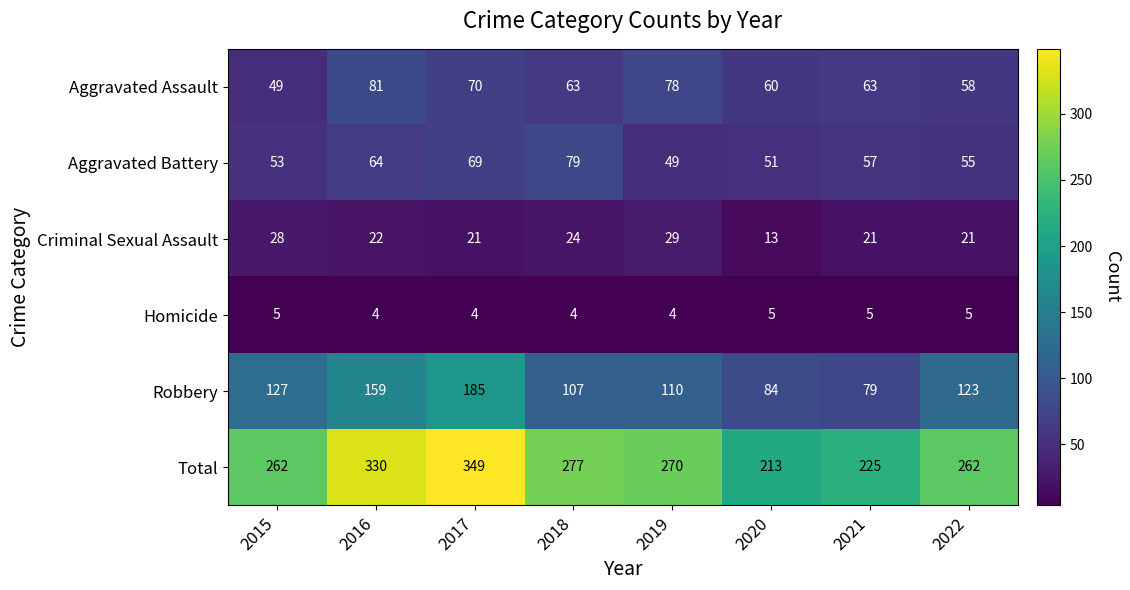

Read the Aggravated Assault value at 2022.

58